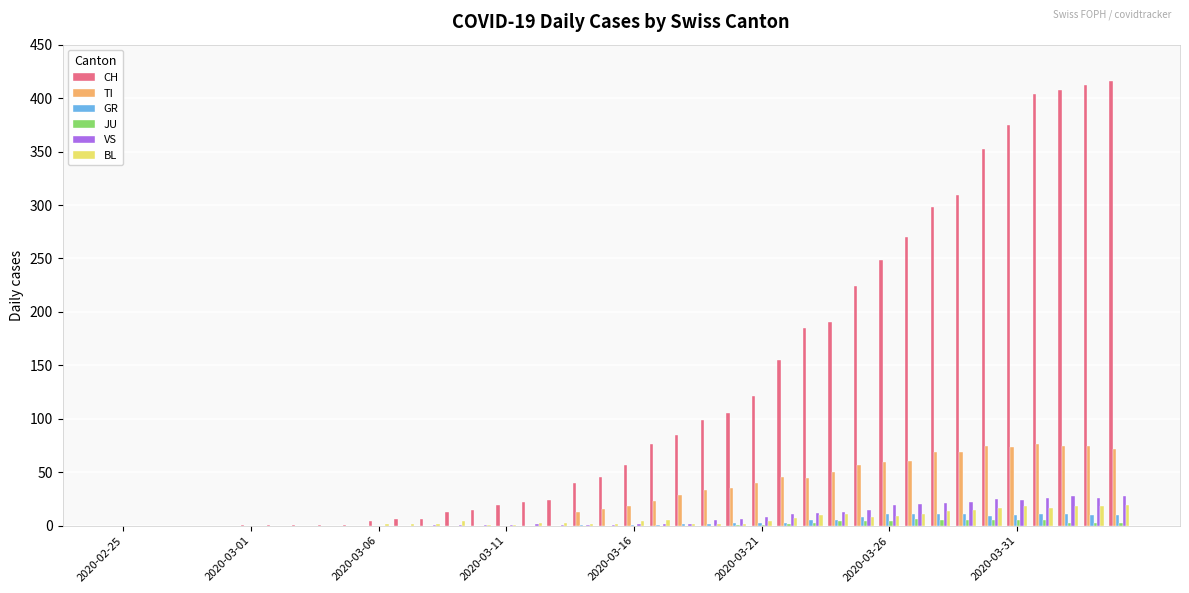

Which series has the largest total across all categories?

CH